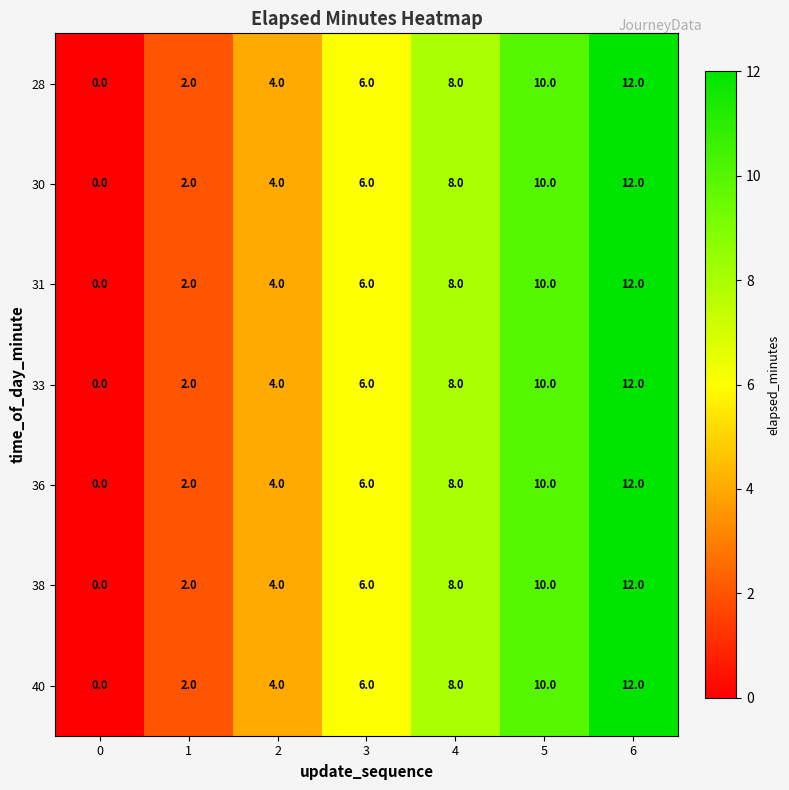

What is the difference between the second highest and minimum values in the 36 series?

10